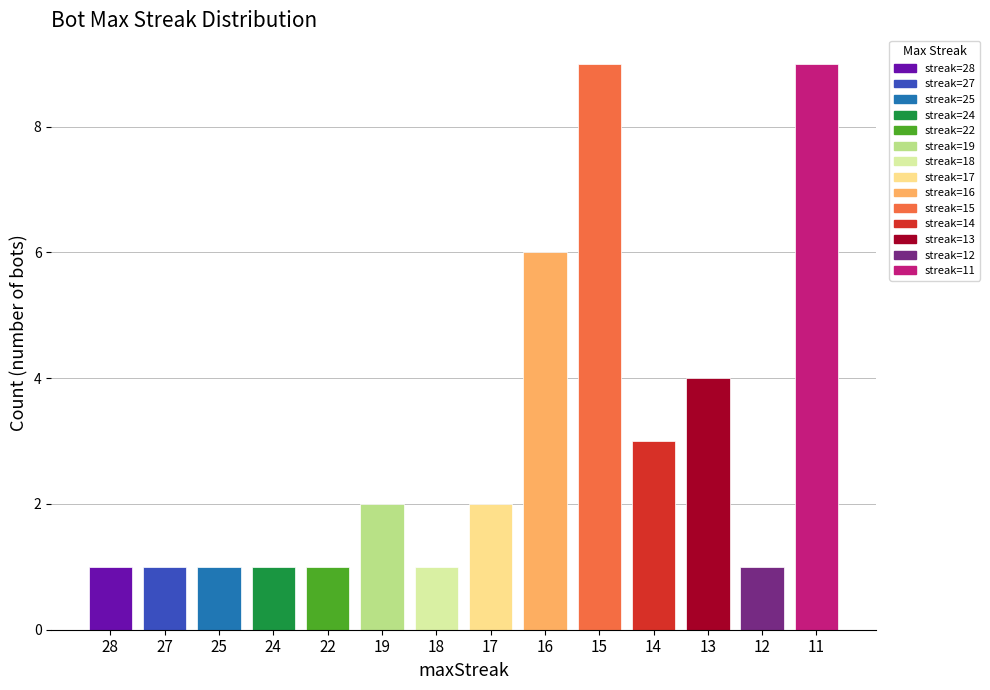

The chart shows a value of 2 at 17. True or false?

True